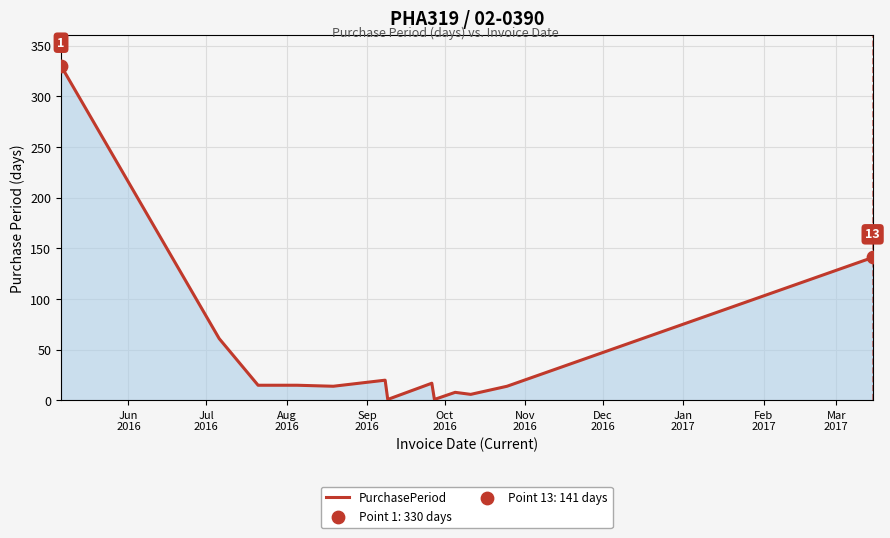

What is the difference between the maximum and minimum values?

329